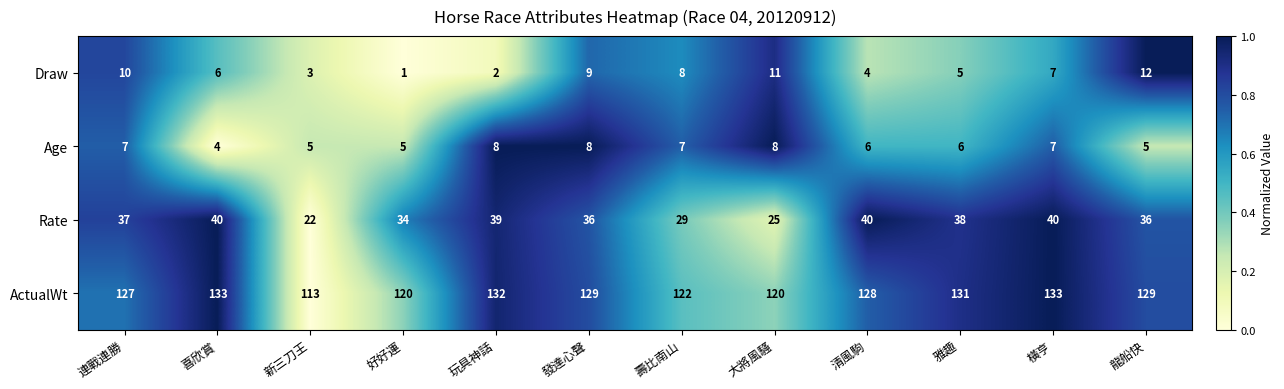

Where does the Draw series first go above 7?

連戰連勝